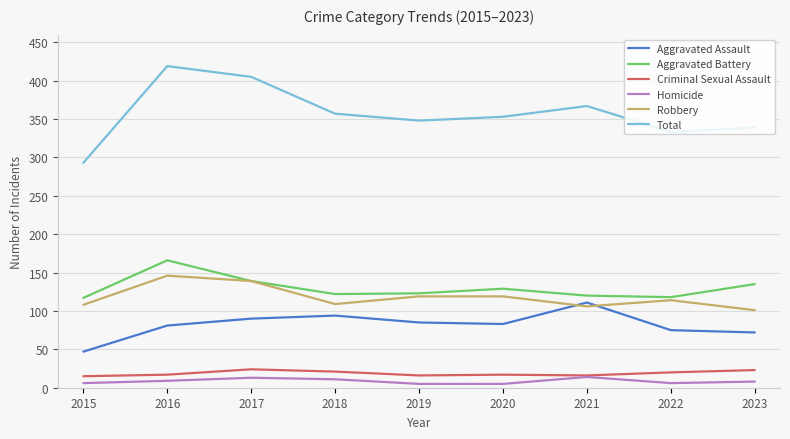

True or false: Aggravated Battery has more than 1 interior local peaks.

True